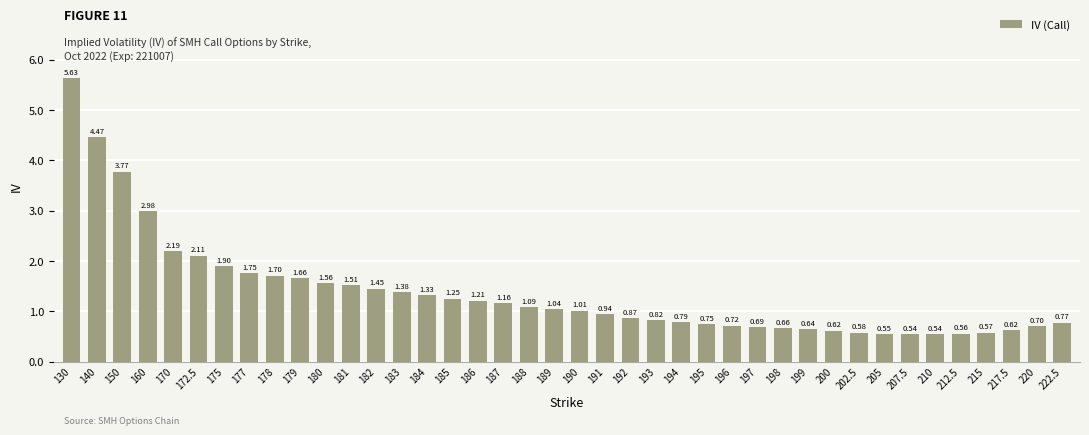

Between 177 and 195, which is larger?

177